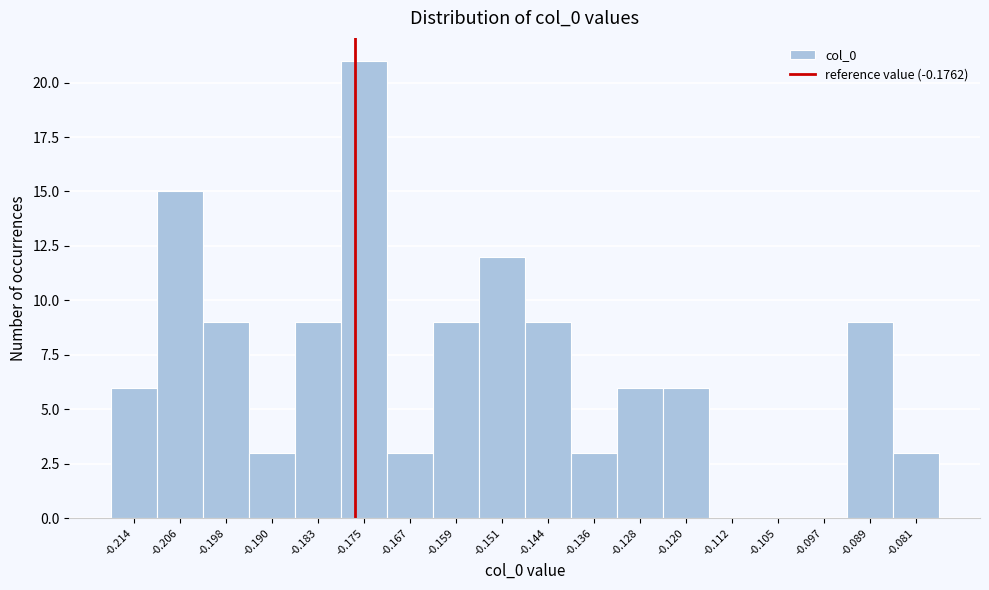

How tall is the bar that spans -0.132 to -0.124 on the x-axis? Neither the bar edges nor the heights are printed on the chart, so give them approximately, as read against the axes.

6